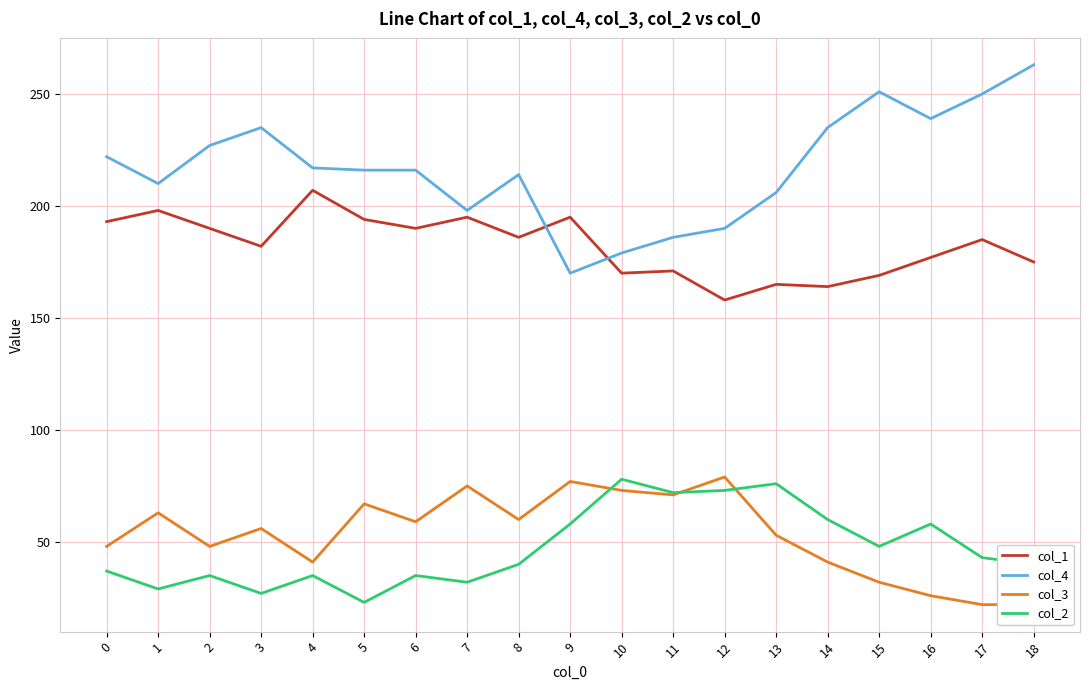

What is the greatest value displayed?

263